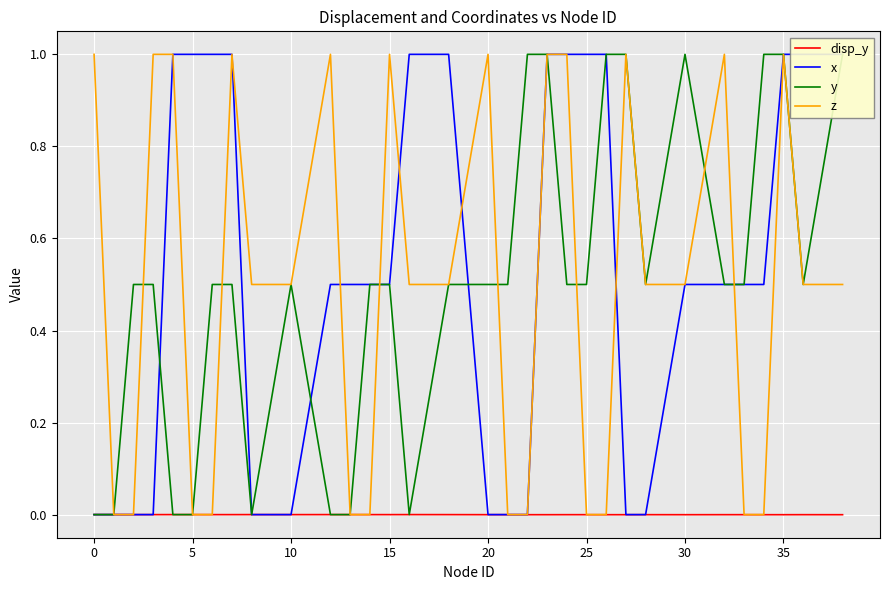

In disp_y, how many points are higher than both neighbors (excluding endpoints)?

6